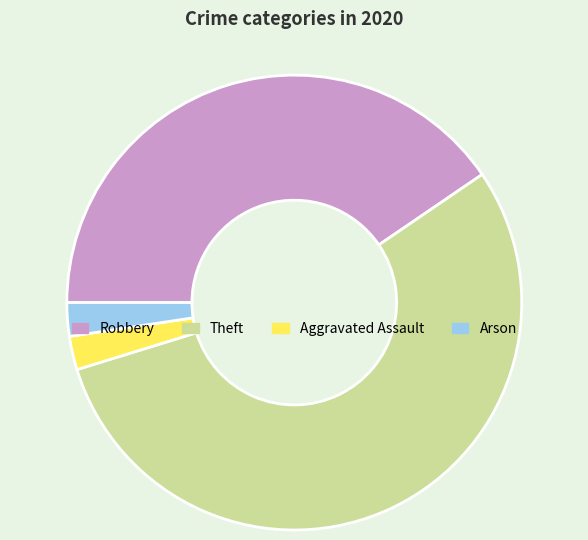

Does Theft account for over 50% of the chart?

Yes